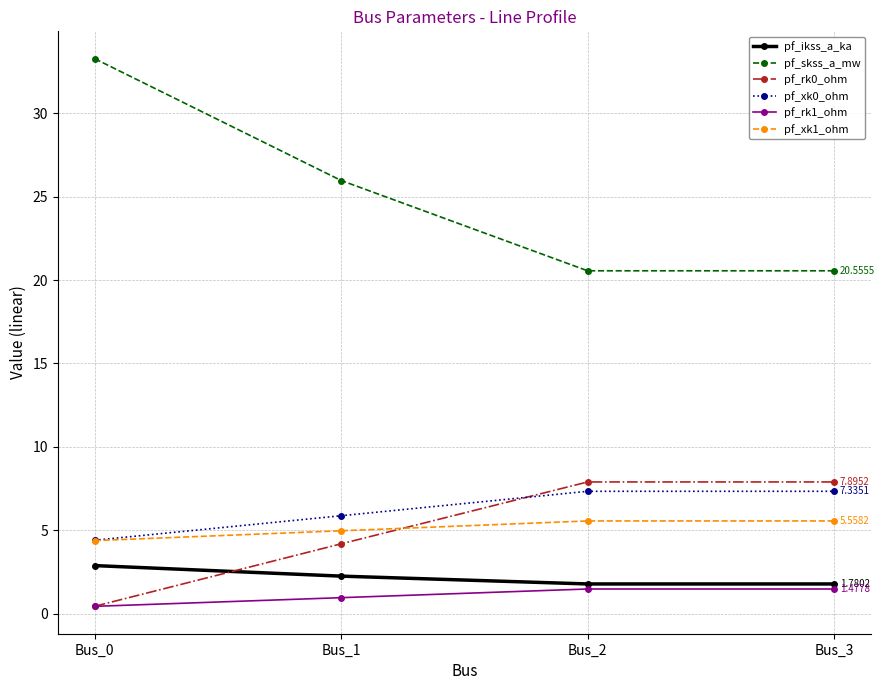

How many lines are shown in the chart?

6